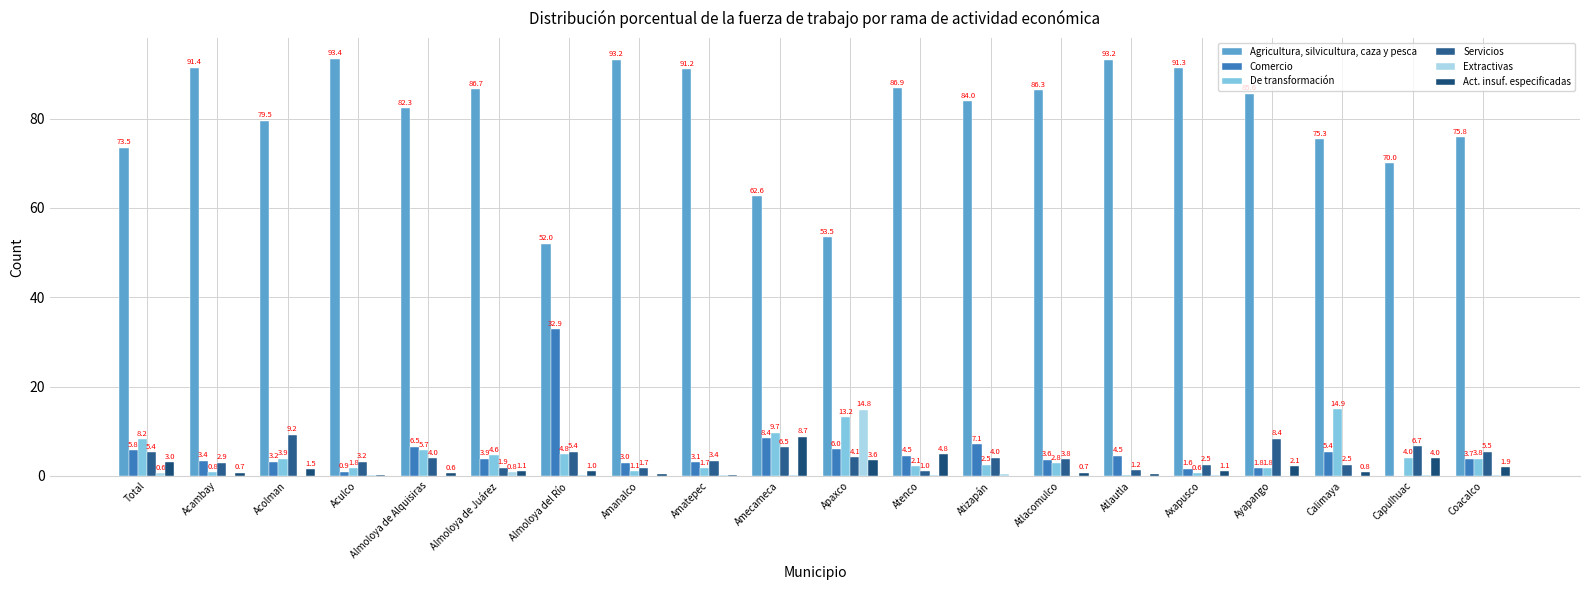

Which category has the lowest value in the De transformación series?

Atlautla